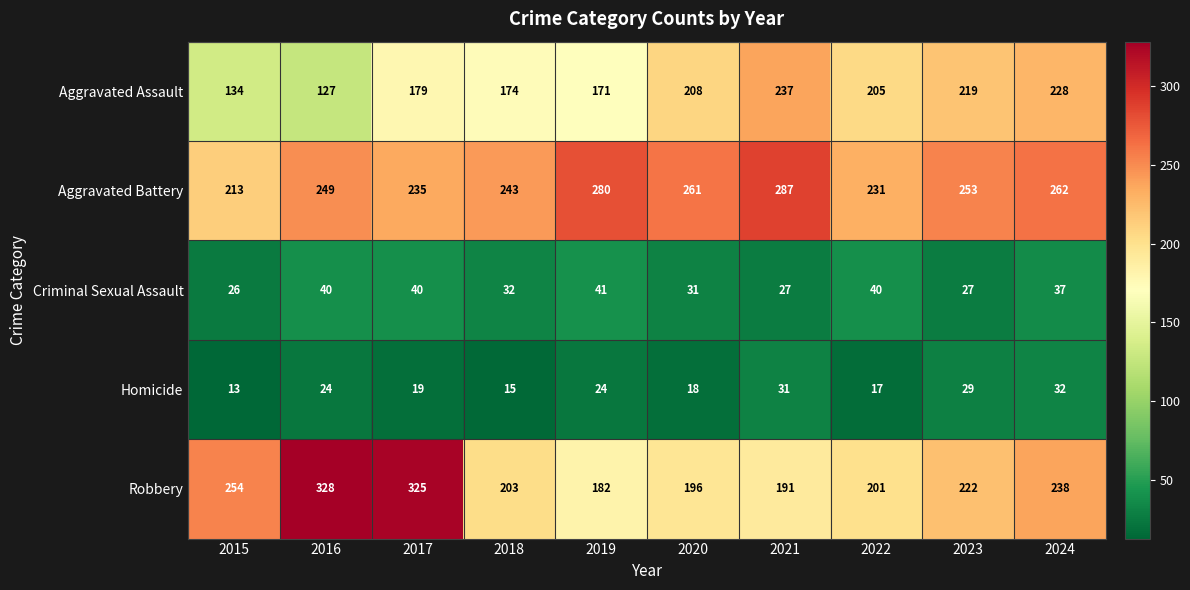

Which category has the highest value in the Aggravated Battery series?

2021